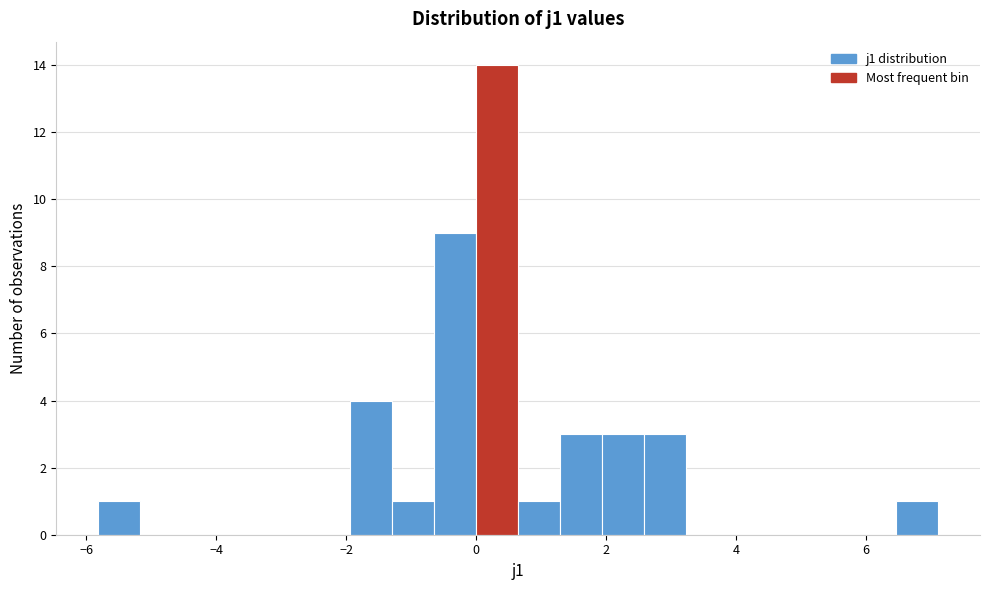

Read against the x-axis, roughly where is the centre of the tallest bar?

0.4